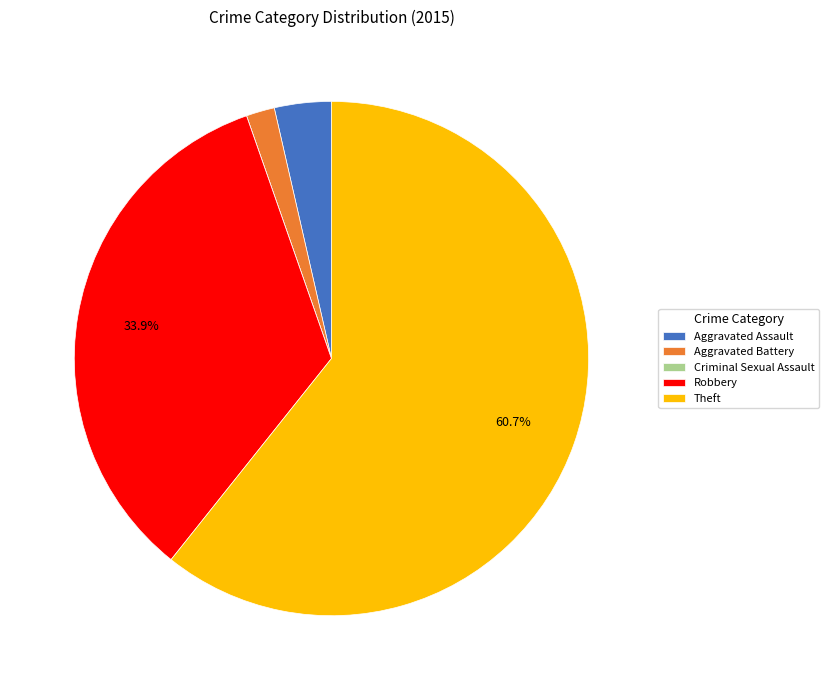

What percentage is NOT represented by Robbery?

66.1%